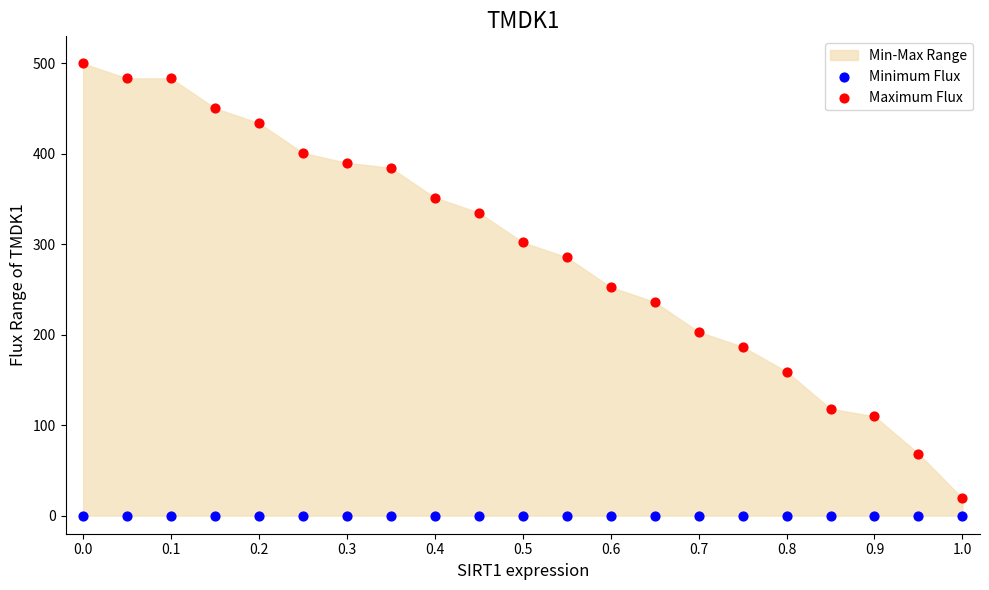

Which series reaches the minimum Y coordinate?

Minimum Flux